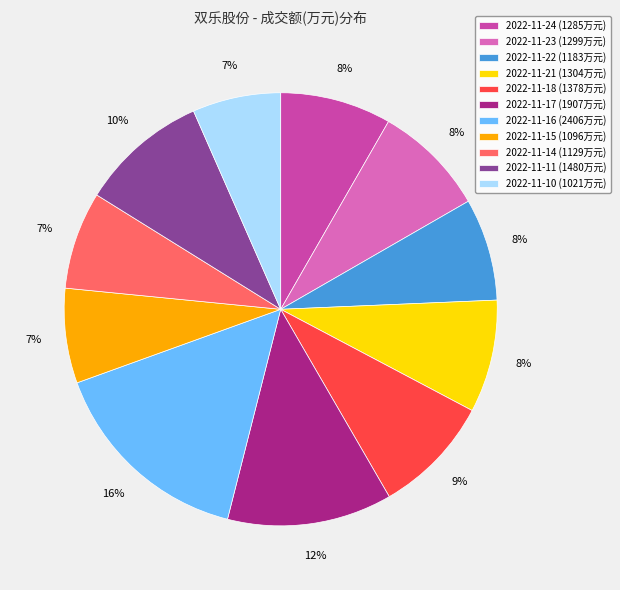

Is 2022-11-17 the majority of the pie?

No